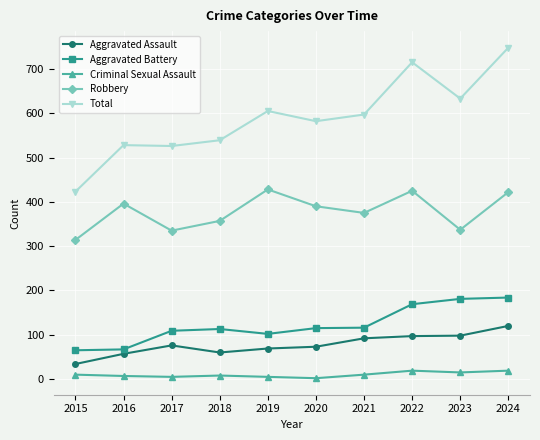

True or false: Aggravated Battery and Criminal Sexual Assault intersect in this chart.

False